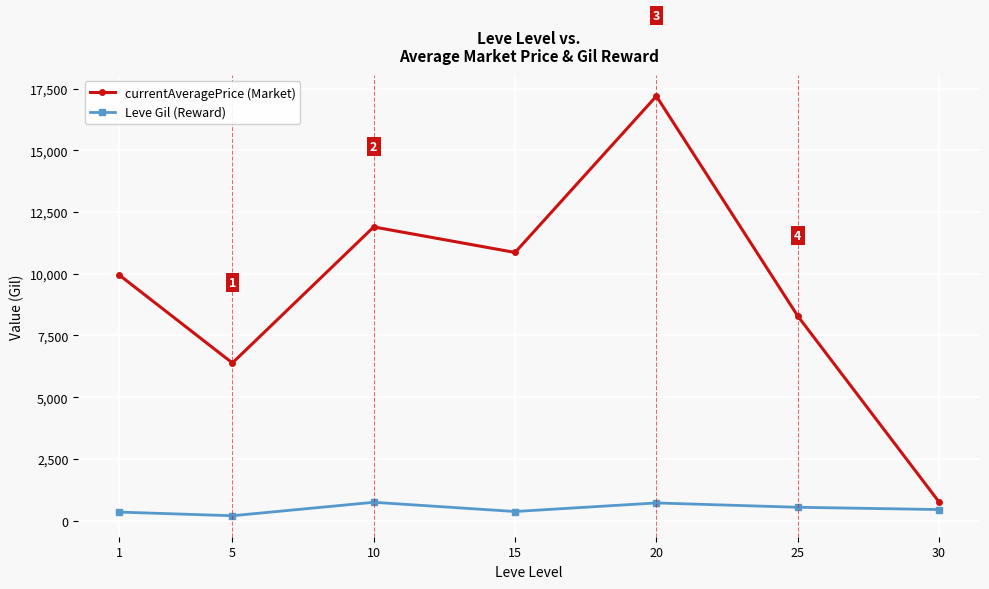

True or false: Leve Gil (Reward) has more than 0 interior local peaks.

True